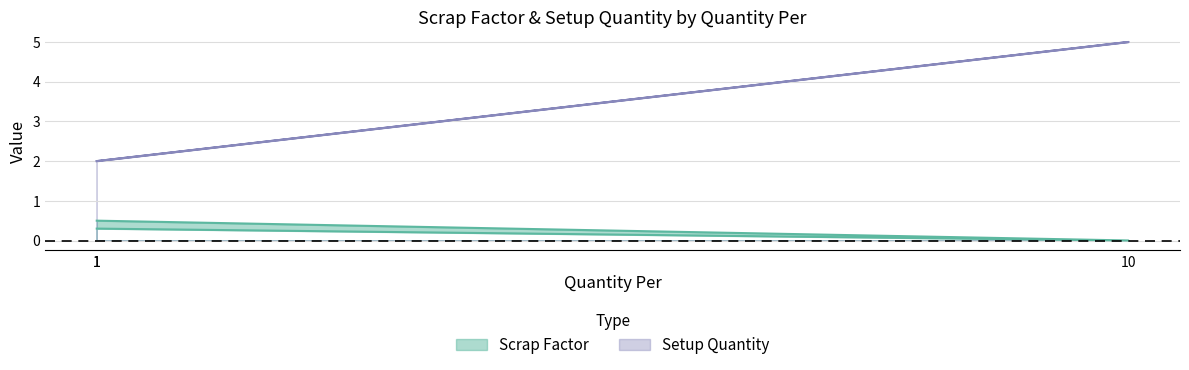

Which has a higher value, 1 or 10?

1